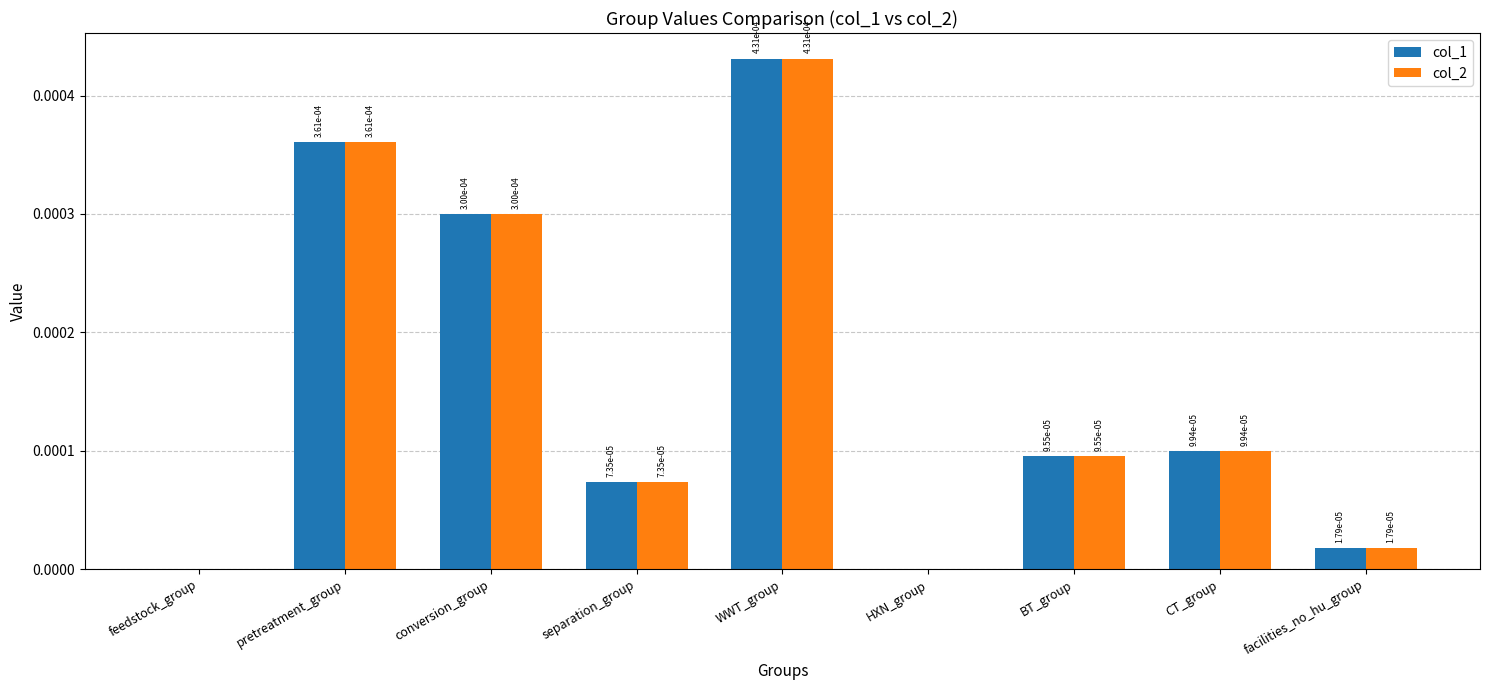

Is it true that col_1 equals 0.0 at CT_group?

True